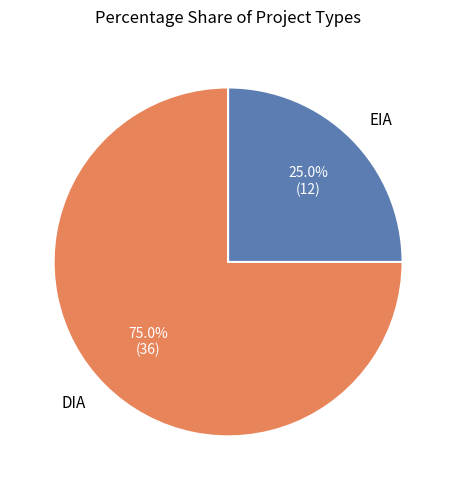

Is there any slice that represents more than half of the pie?

Yes